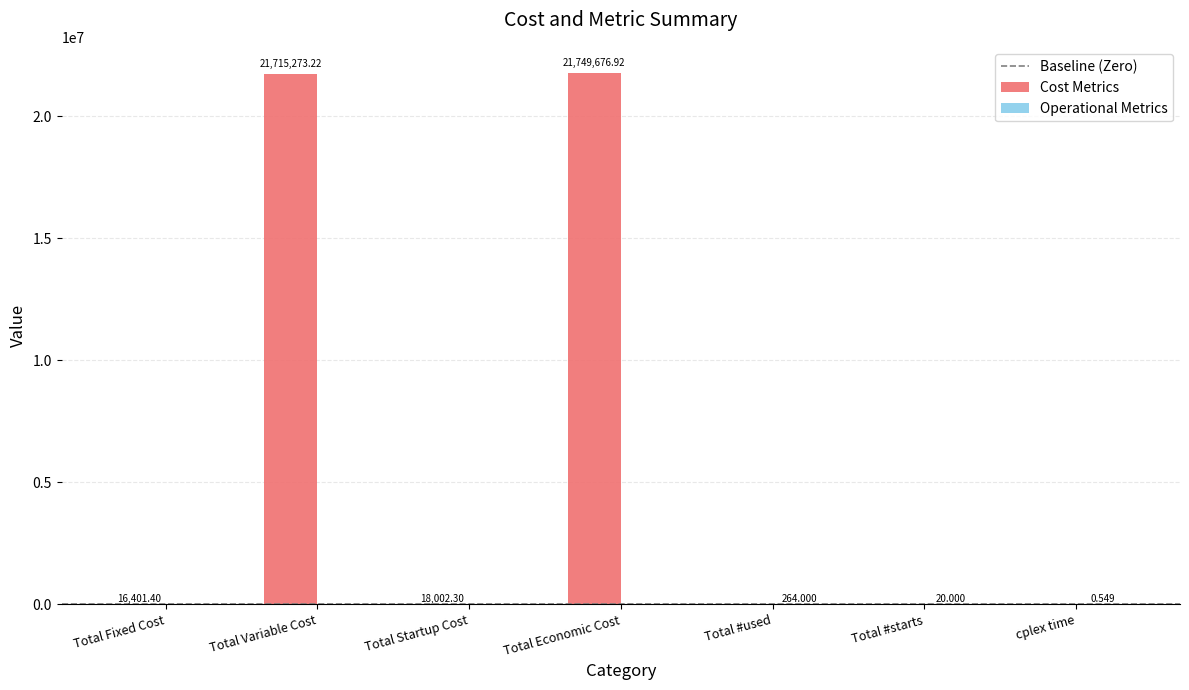

At which category is the sum across all series the highest?

Total Economic Cost